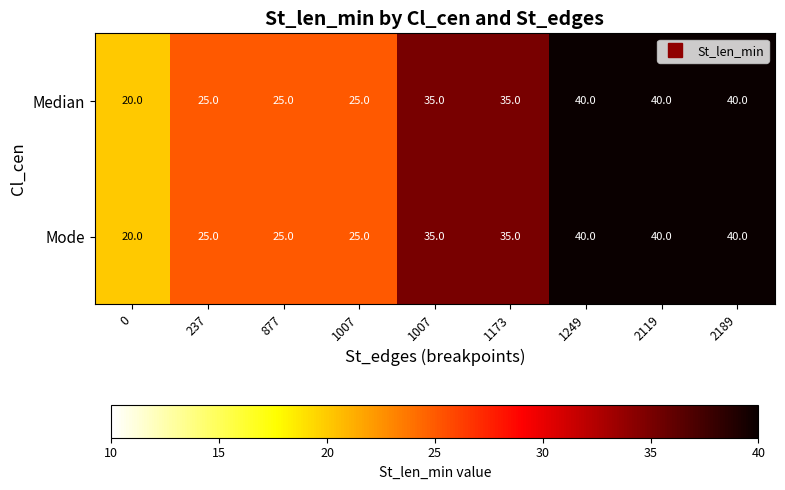

How many distinct data groups are displayed?

2